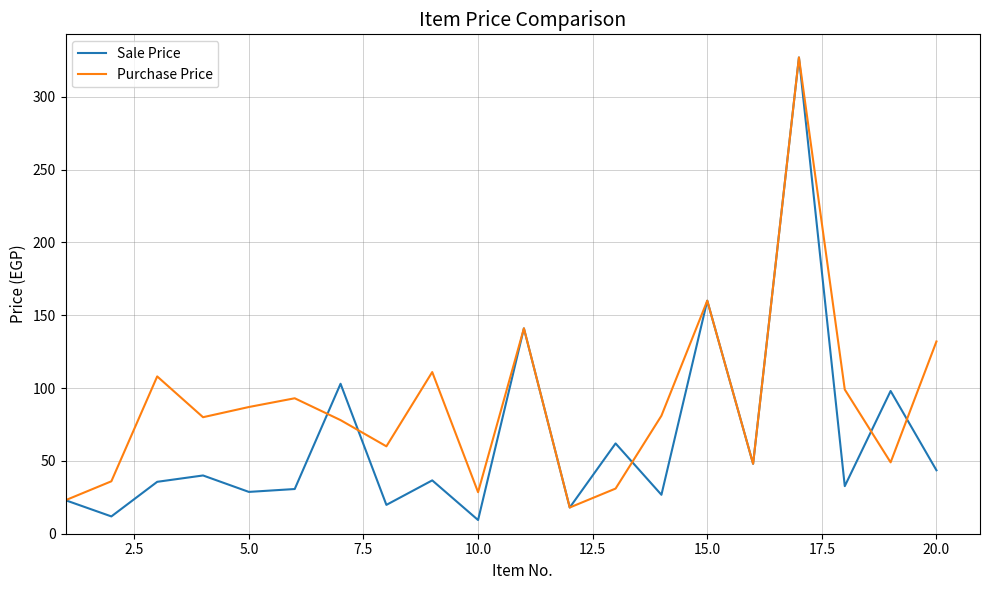

List the series in order of their overall mean, lowest first.

Sale Price, Purchase Price